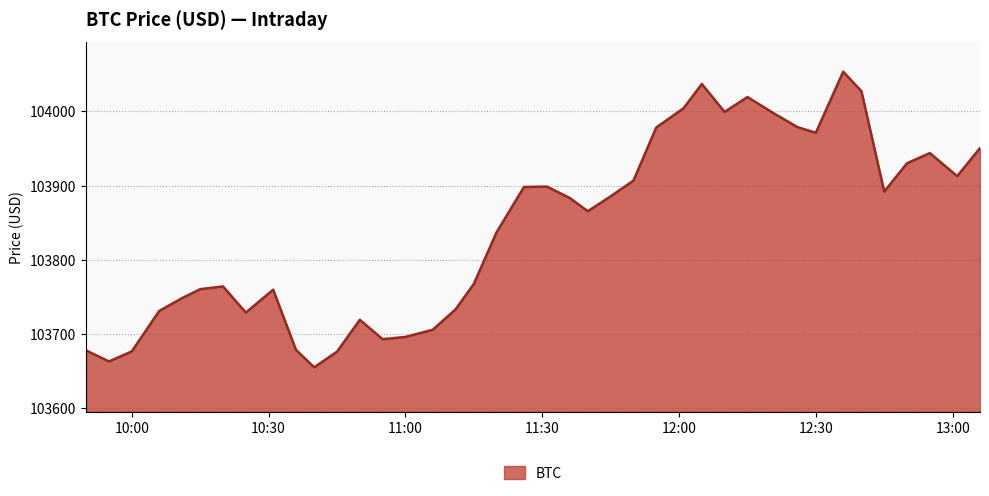

What is the minimum value shown in the chart?

103654.7